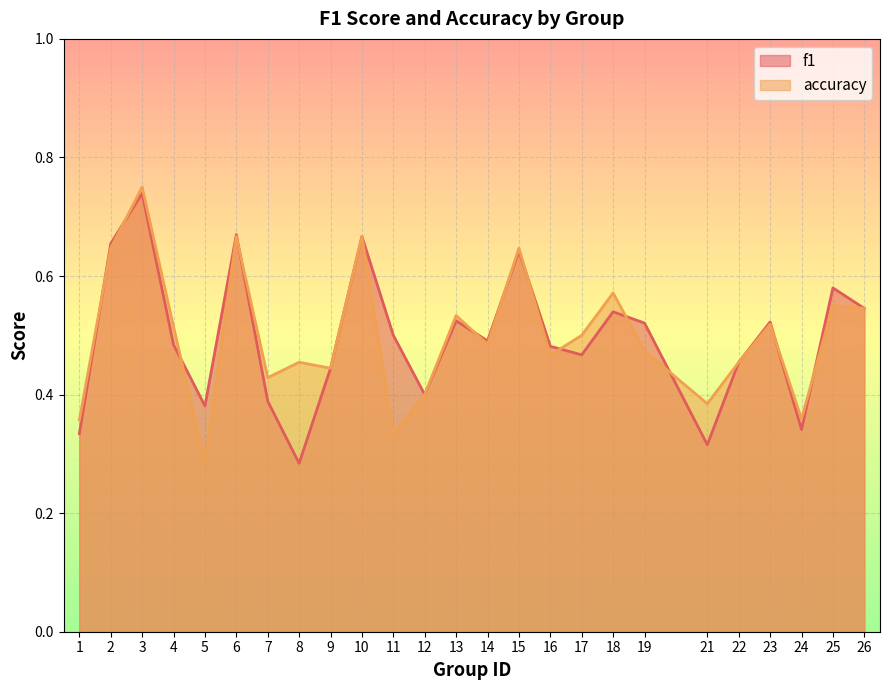

Reading right to left, extract all data points from this chart.

f1: 0.5	0.6	0.3	0.5	0.5	0.3	0.5	0.5	0.5	0.5	0.6	0.5	0.5	0.4	0.5	0.7	0.4	0.3	0.4	0.7	0.4	0.5	0.7	0.7	0.3
accuracy: 0.5	0.6	0.4	0.5	0.5	0.4	0.5	0.6	0.5	0.5	0.6	0.5	0.5	0.4	0.3	0.7	0.4	0.5	0.4	0.7	0.3	0.5	0.8	0.6	0.4